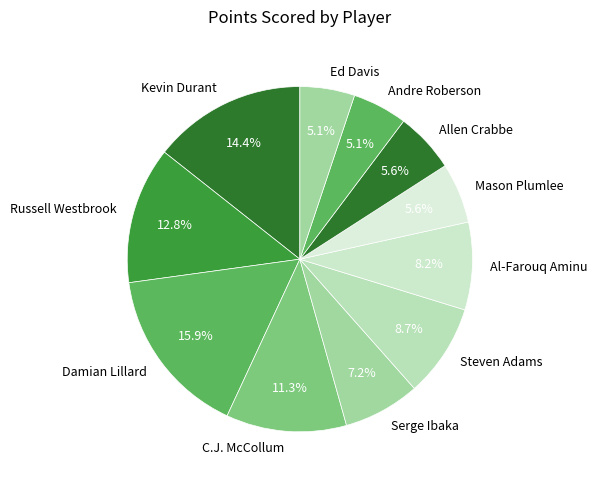

What percentage do Damian Lillard and Kevin Durant together represent?

30.3%